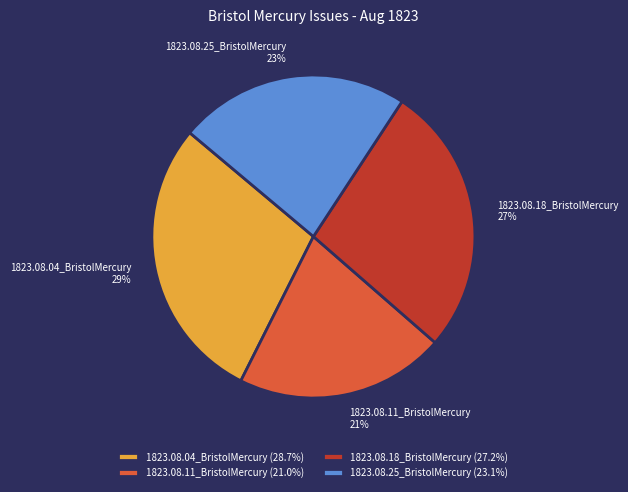

Is 1823.08.18_BristolMercury the majority of the pie?

No